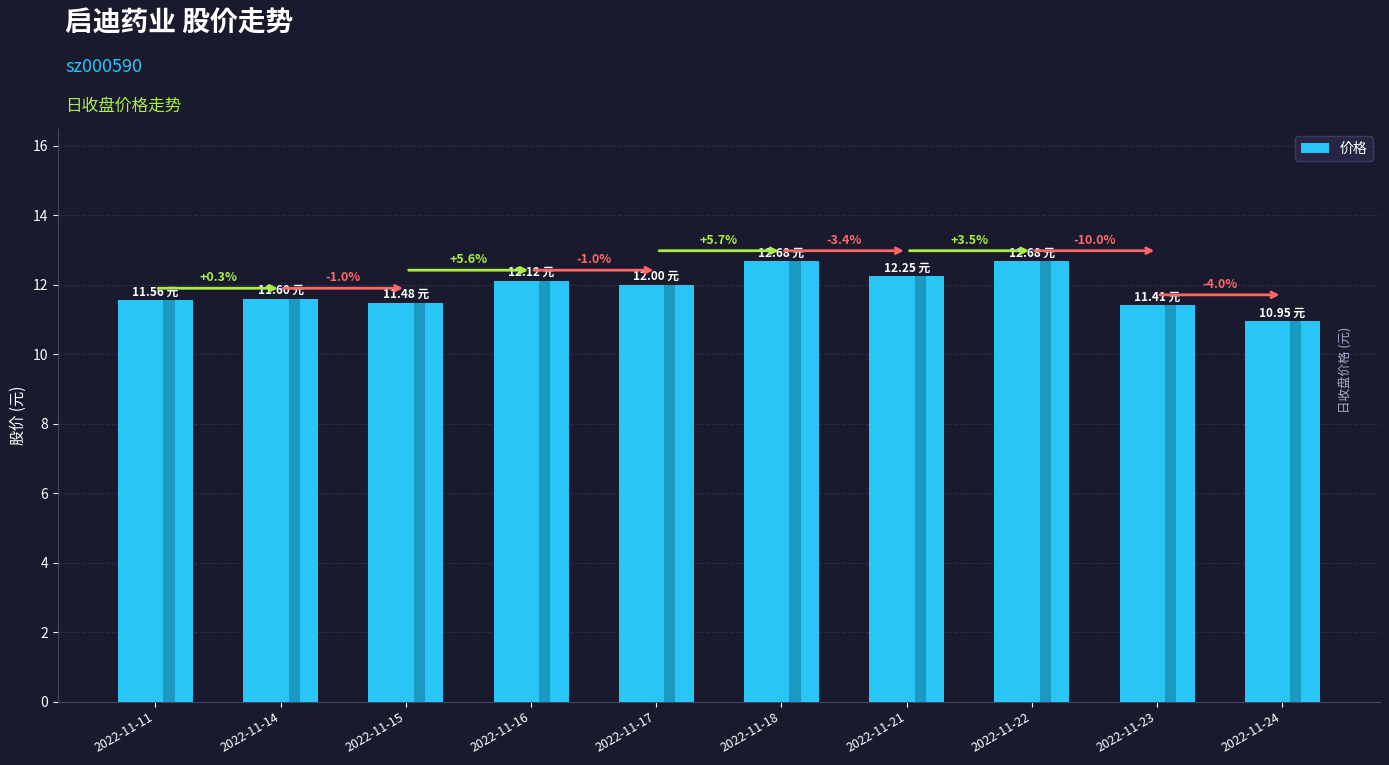

True or false: the data shows 5.9 at 2022-11-16.

False